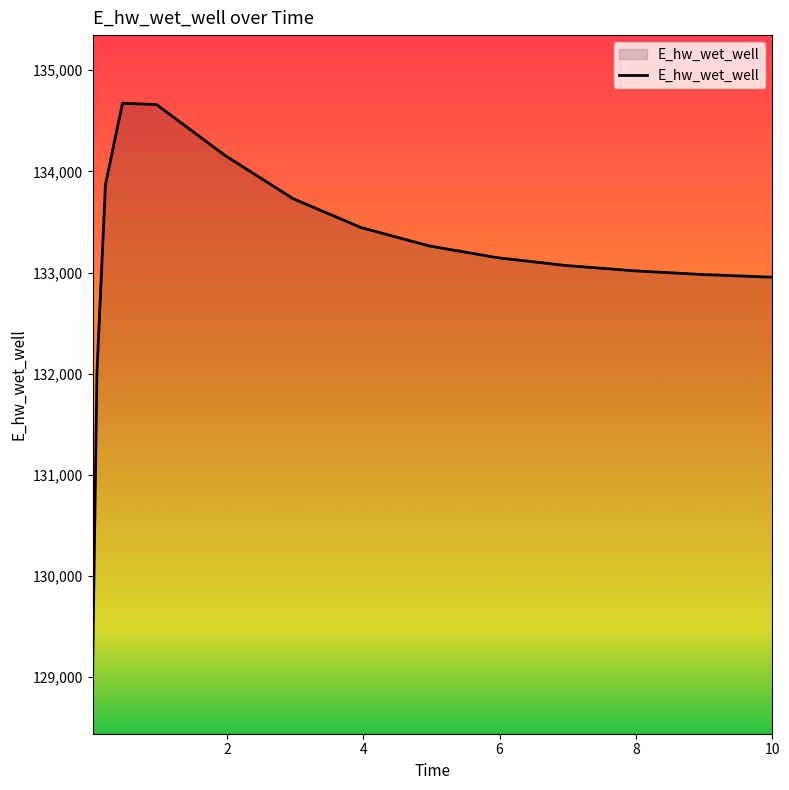

What is the maximum value shown in the chart?

134673.8